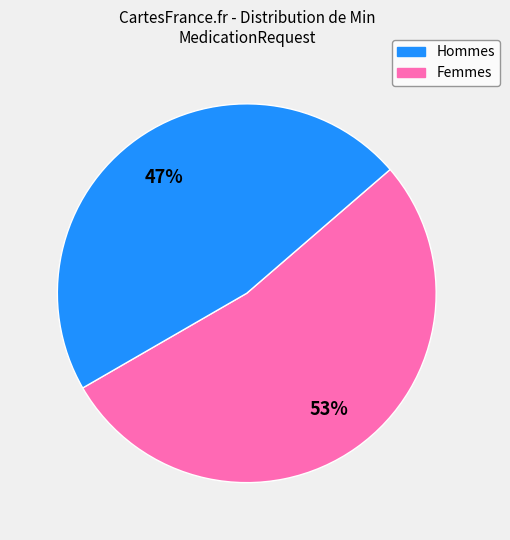

Is there a majority slice in this chart?

Yes